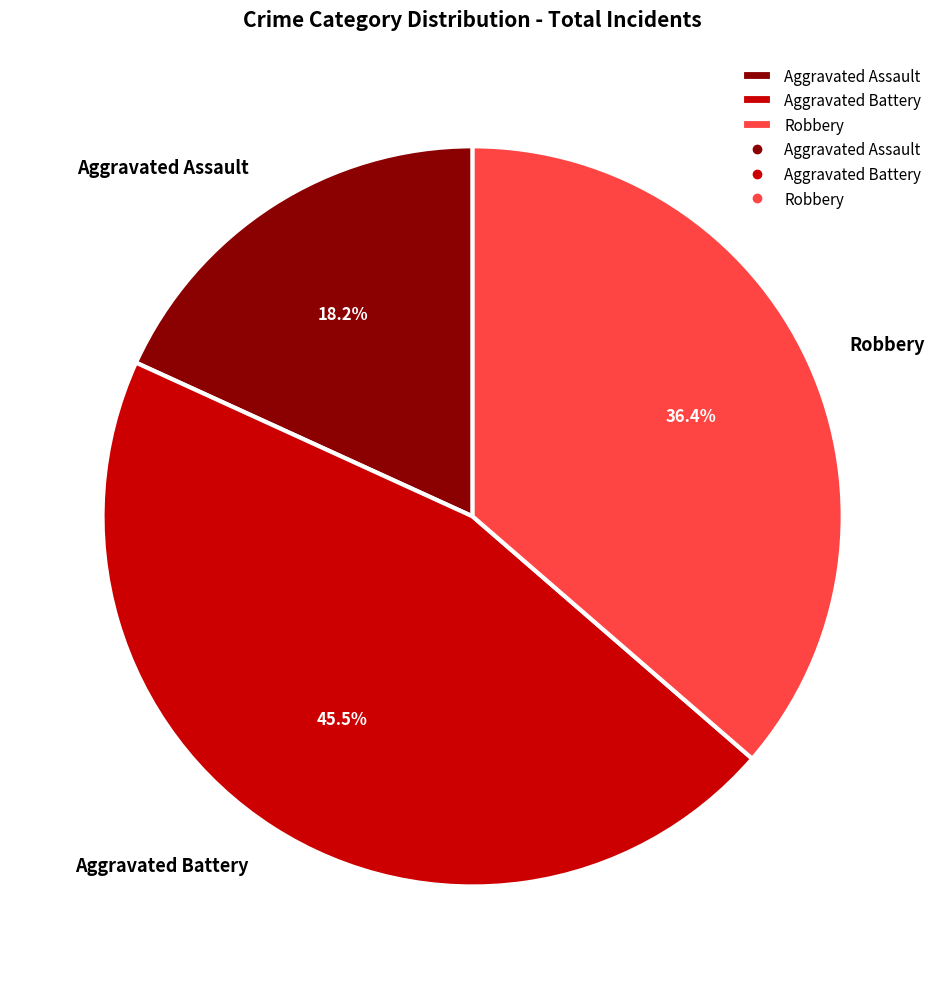

How many slices are in this pie chart?

3